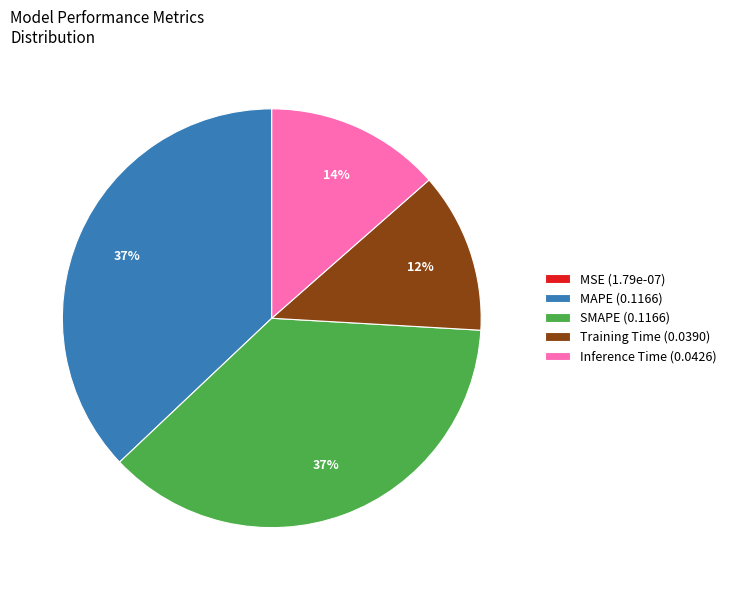

To the nearest percent, what percentage of the pie is SMAPE (0.1166)?

37%